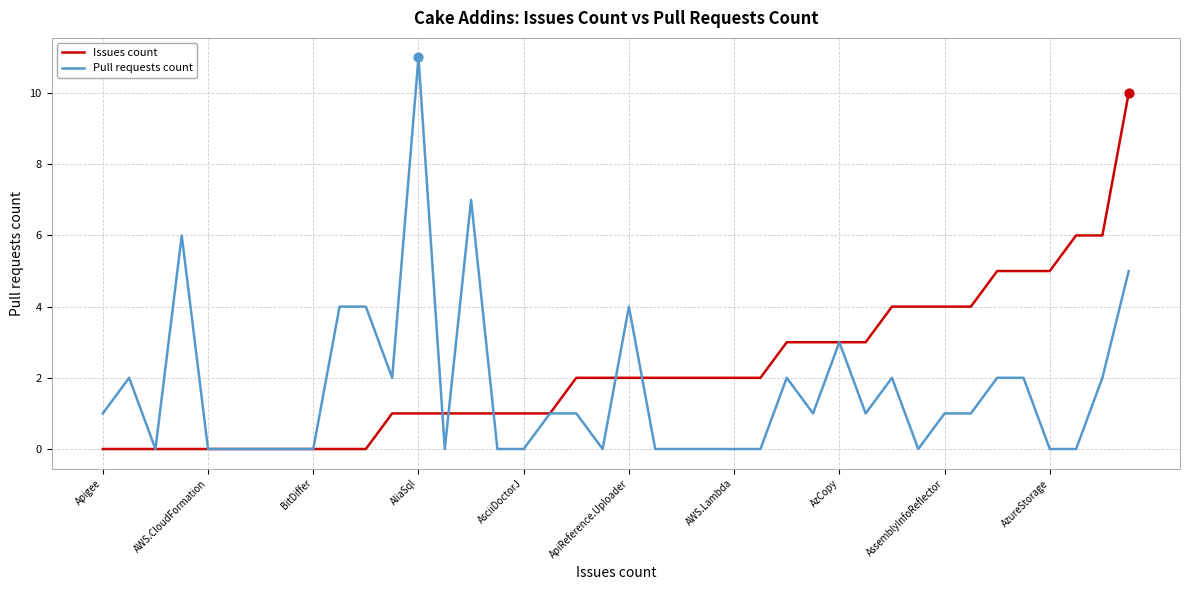

Which series has the largest range (max minus min)?

Pull requests count